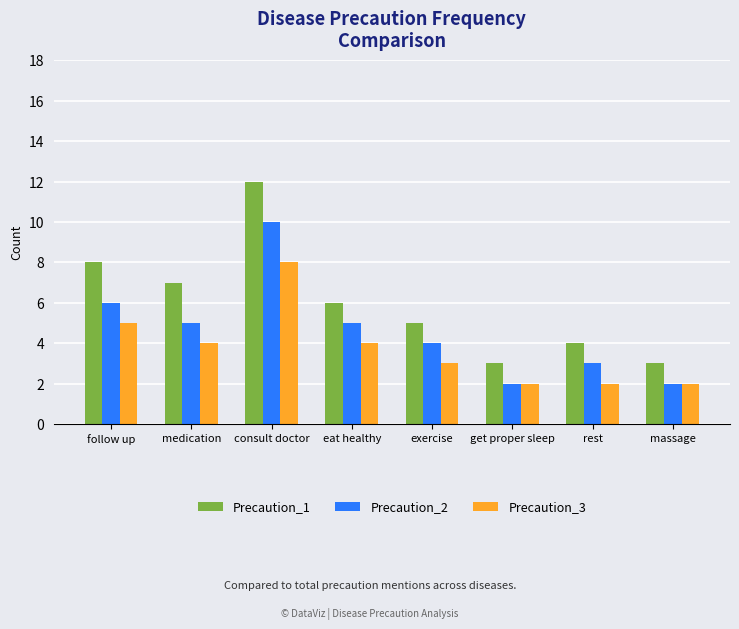

Rank the series by their average value, from highest to lowest.

Precaution_1, Precaution_2, Precaution_3